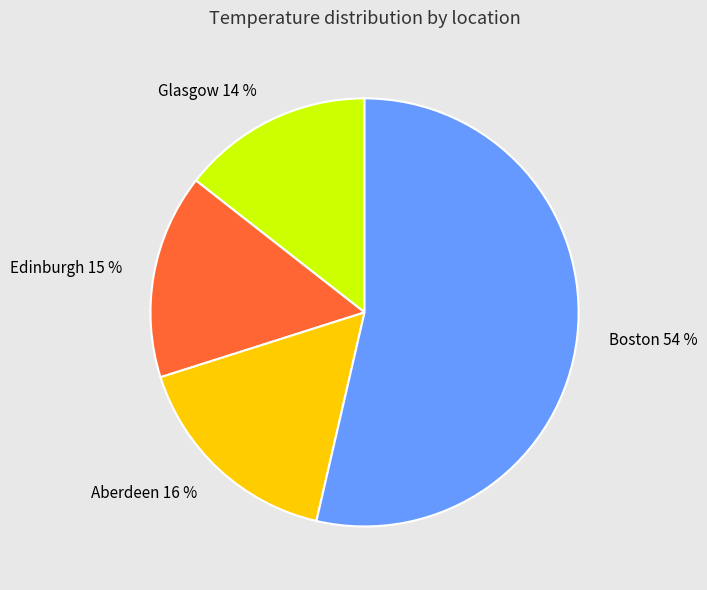

The Edinburgh slice represents 15% of the pie. True or false?

True